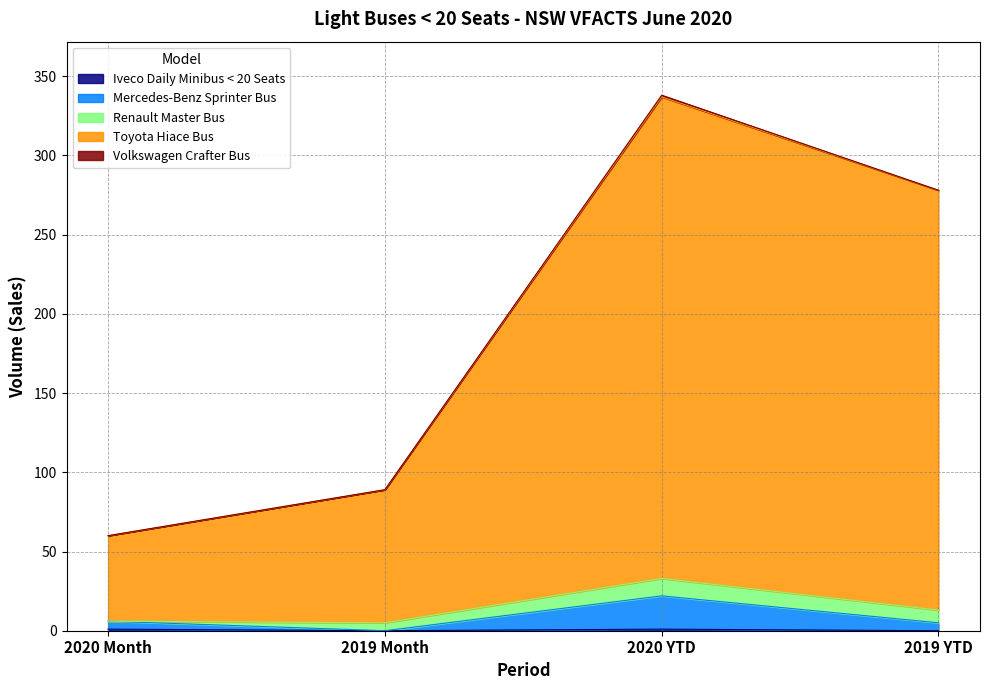

True or false: Iveco Daily Minibus < 20 Seats and Toyota Hiace Bus cross at least once.

False